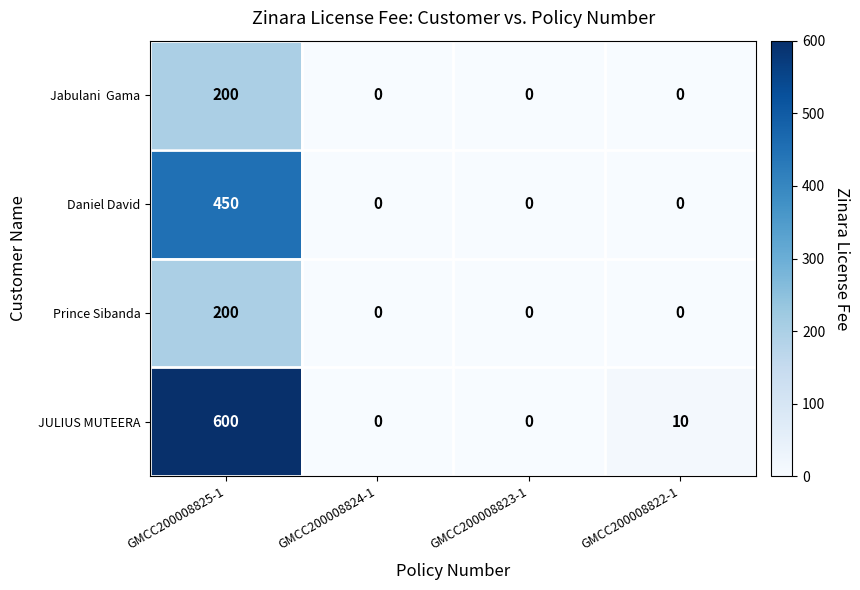

At which label does JULIUS MUTEERA first exceed 10?

GMCC200008825-1